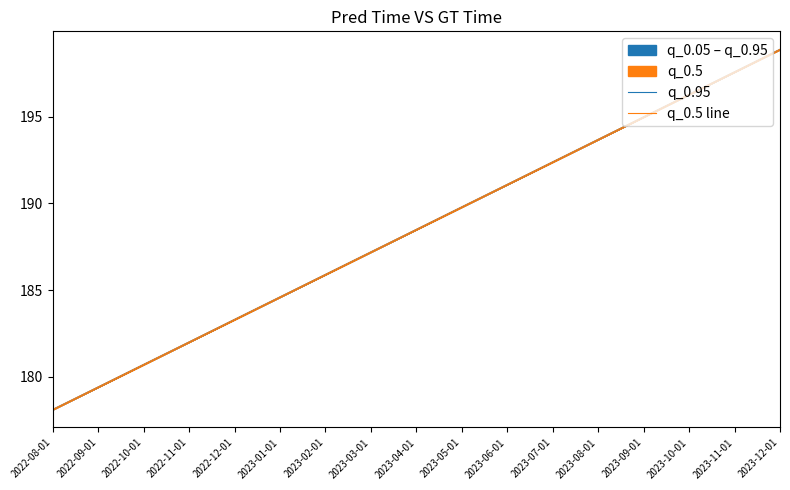

True or false: q_0.95 has a value of 197.6 at 2023-11-01.

True